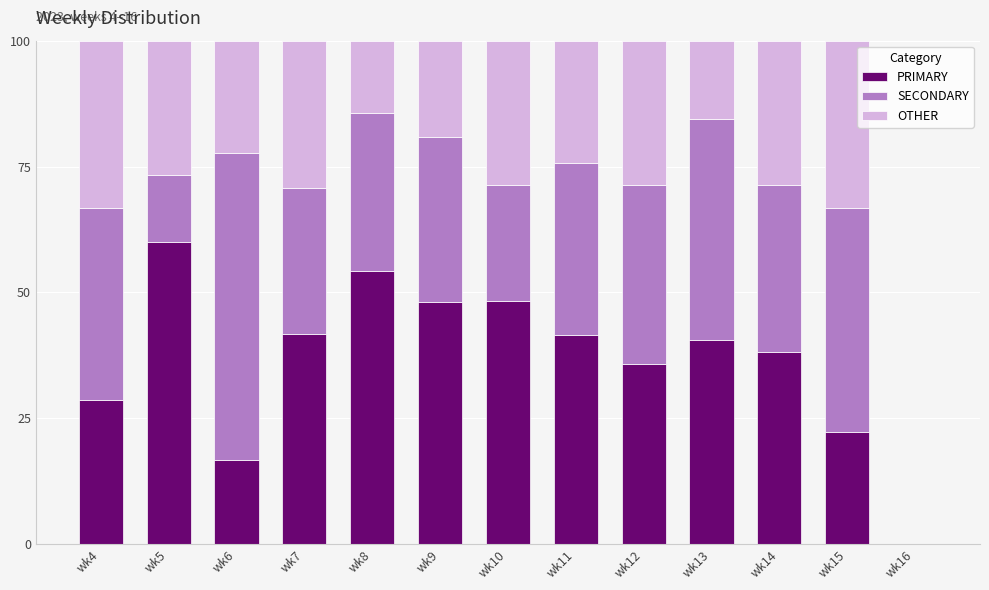

The PRIMARY series shows 17.0 at wk5. True or false?

False